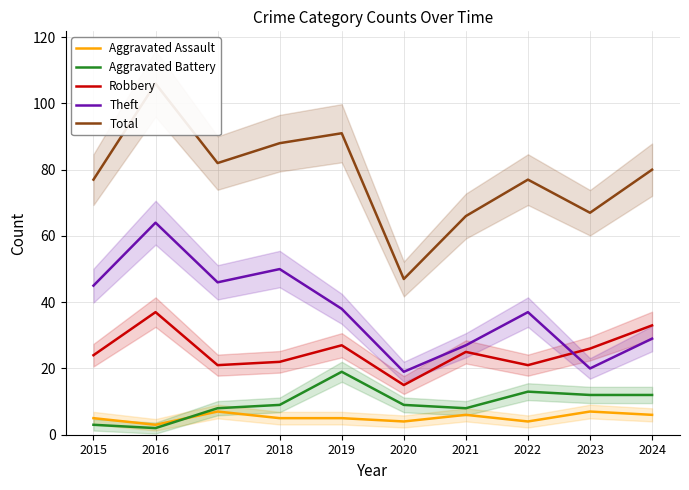

Reading left to right, list all the values displayed in this chart.

Aggravated Assault: 2015=5	2016=3	2017=7	2018=5	2019=5	2020=4	2021=6	2022=4	2023=7	2024=6
Aggravated Battery: 2015=3	2016=2	2017=8	2018=9	2019=19	2020=9	2021=8	2022=13	2023=12	2024=12
Robbery: 2015=24	2016=37	2017=21	2018=22	2019=27	2020=15	2021=25	2022=21	2023=26	2024=33
Theft: 2015=45	2016=64	2017=46	2018=50	2019=38	2020=19	2021=27	2022=37	2023=20	2024=29
Total: 2015=77	2016=106	2017=82	2018=88	2019=91	2020=47	2021=66	2022=77	2023=67	2024=80